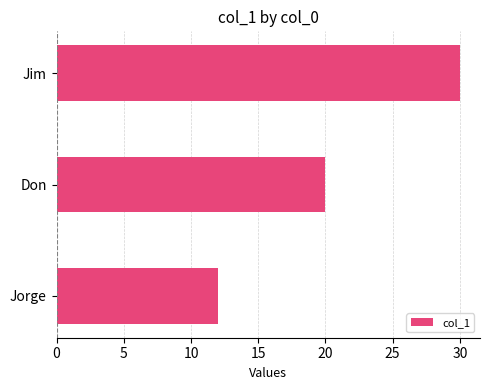

Is it true that the value at Jim is 30?

True